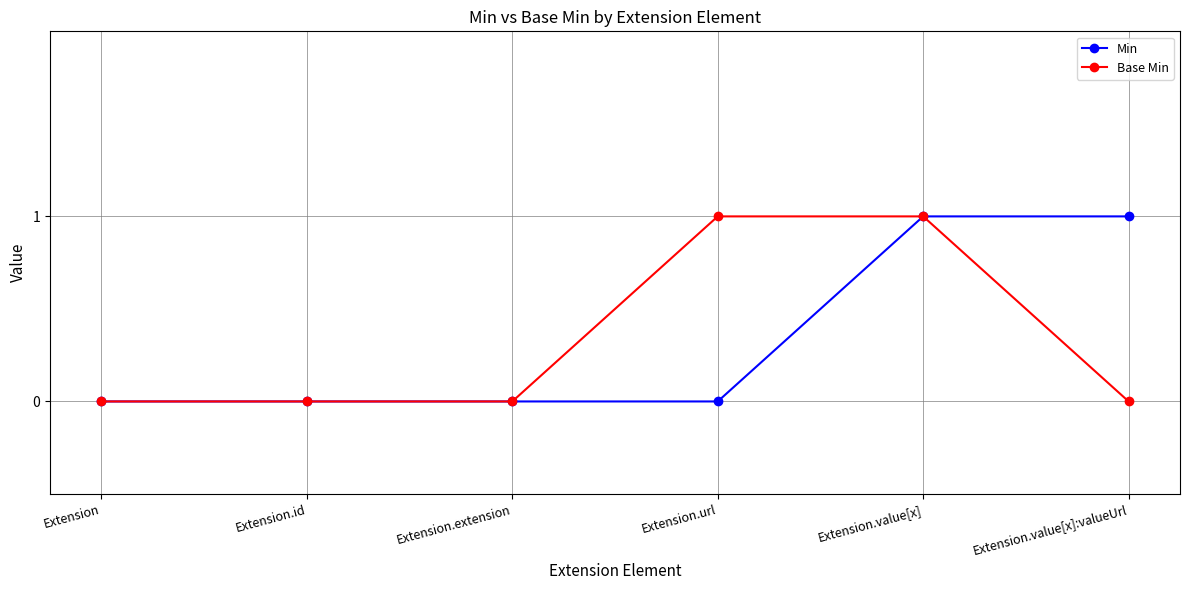

Count the number of categories in the chart.

6